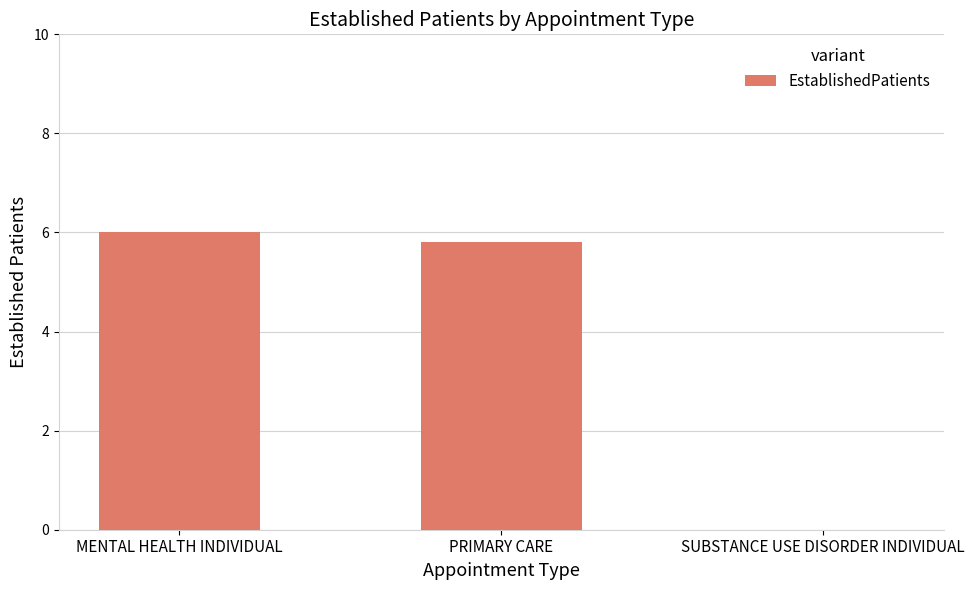

At which label does the data first exceed 5?

MENTAL HEALTH INDIVIDUAL